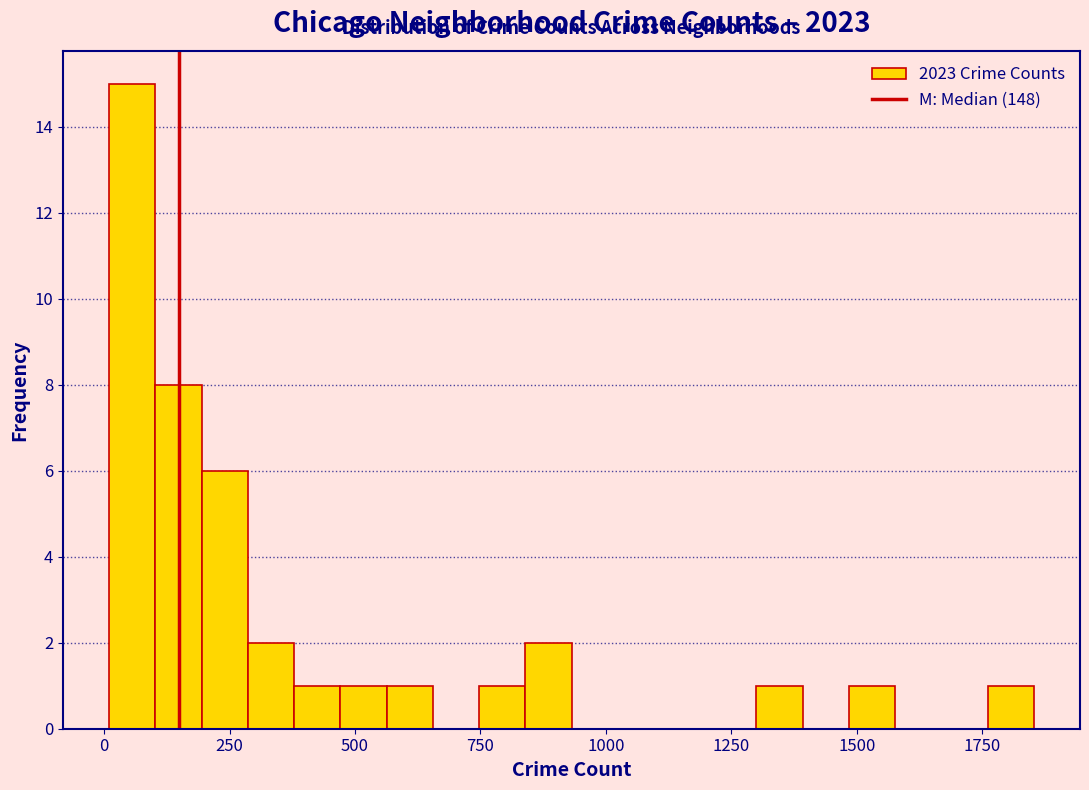

Around what value on the x-axis is the tallest bar? Give the approximate position of its centre, as read against the axis.

50